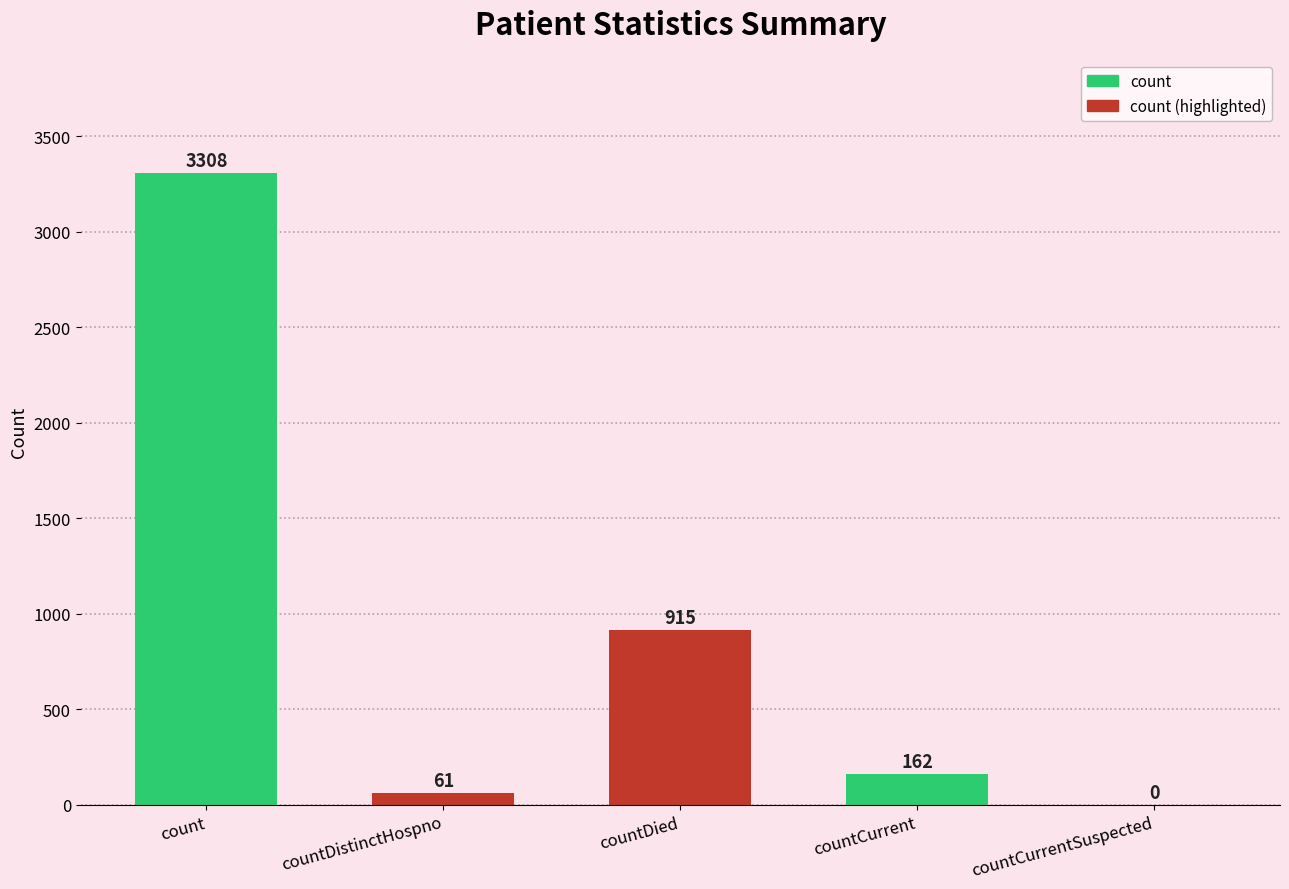

What is the sum of all values?

4446